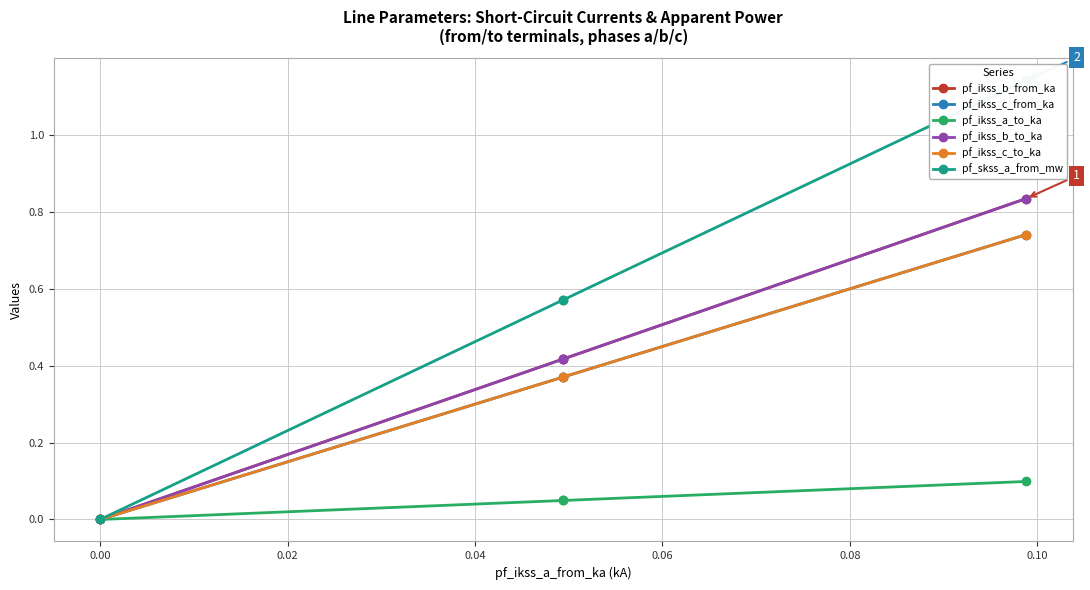

What are all the series names shown in the legend?

pf_ikss_b_from_ka, pf_ikss_c_from_ka, pf_ikss_a_to_ka, pf_ikss_b_to_ka, pf_ikss_c_to_ka, pf_skss_a_from_mw